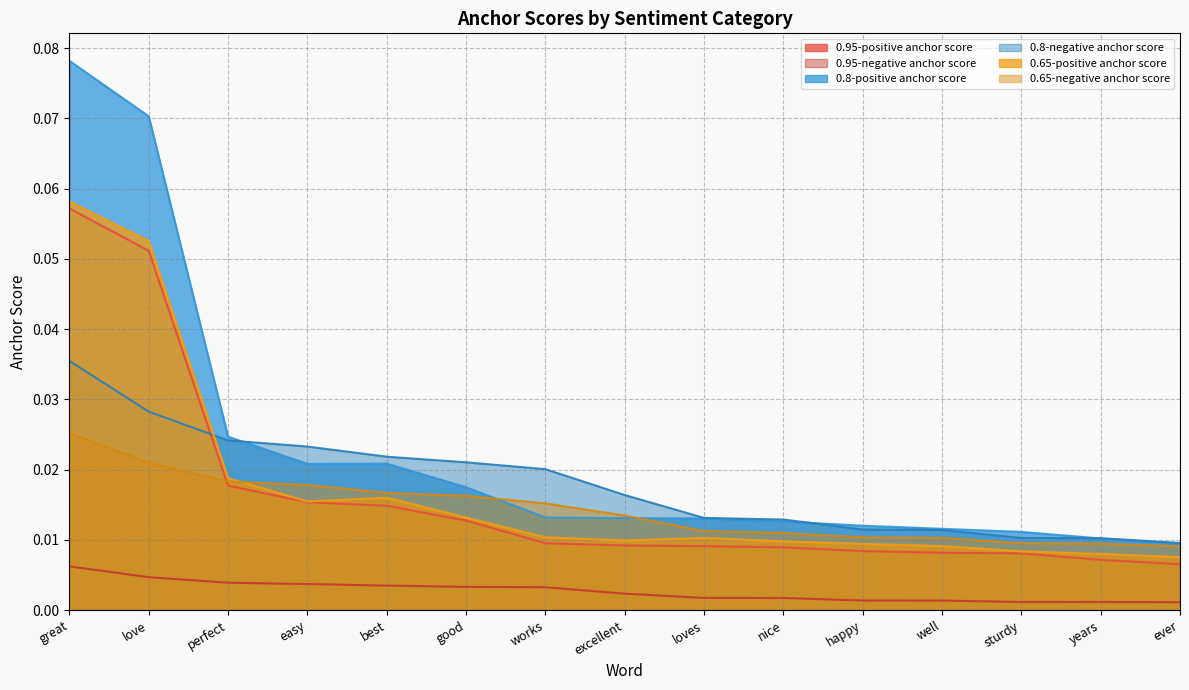

List the series in order of their peak value, highest first.

0.8-positive anchor score, 0.65-positive anchor score, 0.95-positive anchor score, 0.8-negative anchor score, 0.65-negative anchor score, 0.95-negative anchor score